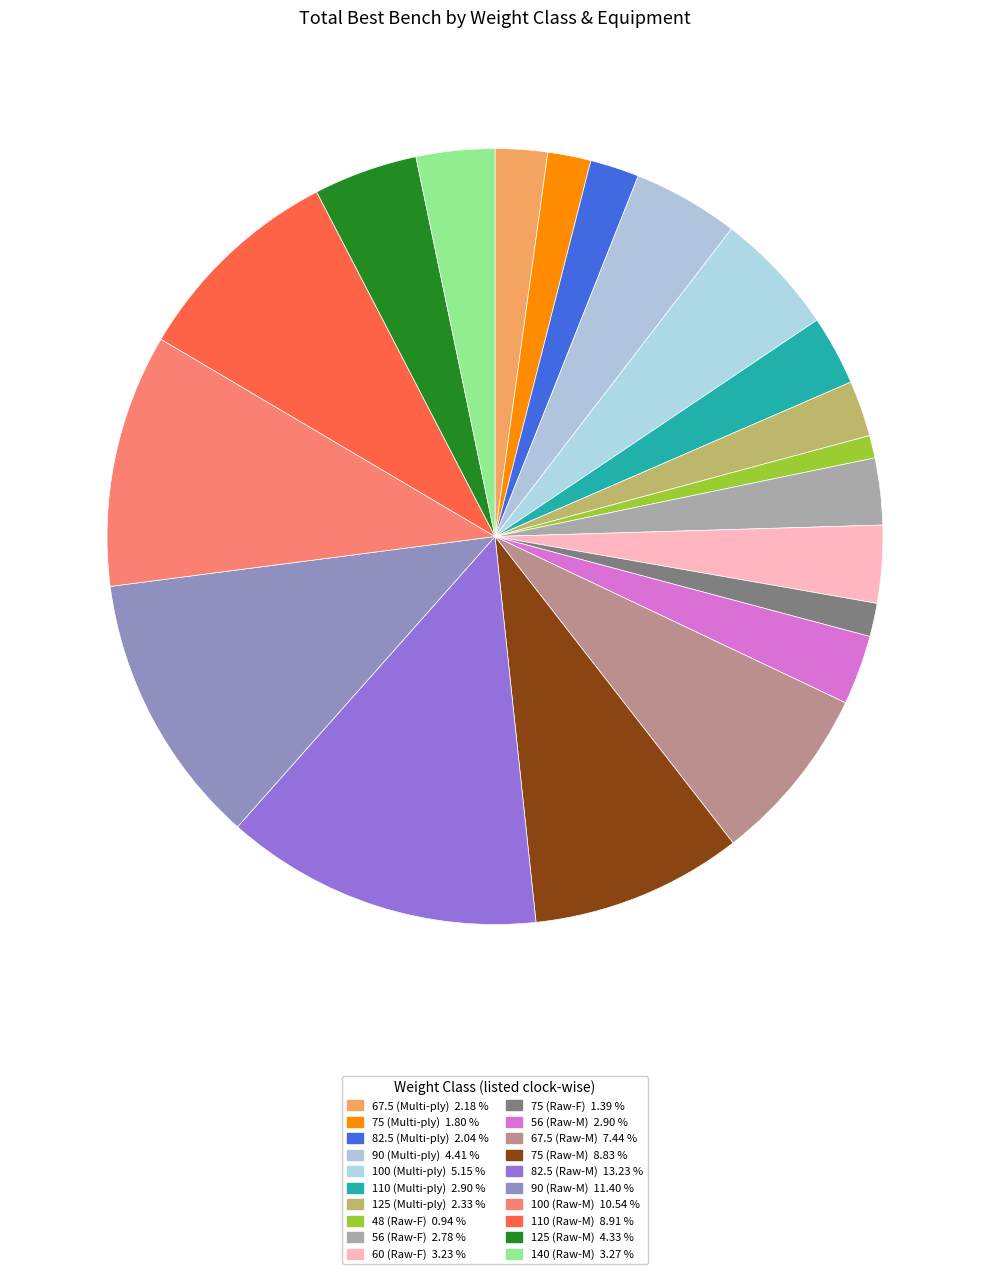

How many segments does this pie chart have?

20